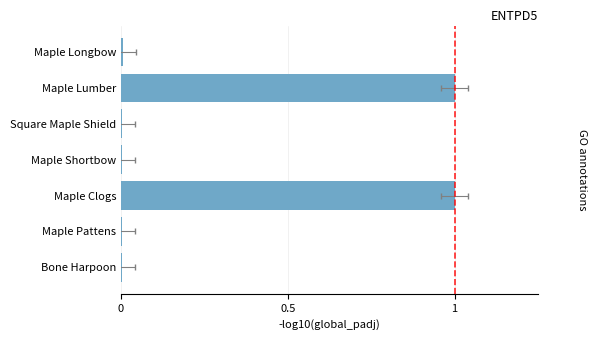

The chart shows a value of 0.0 at 0. True or false?

True